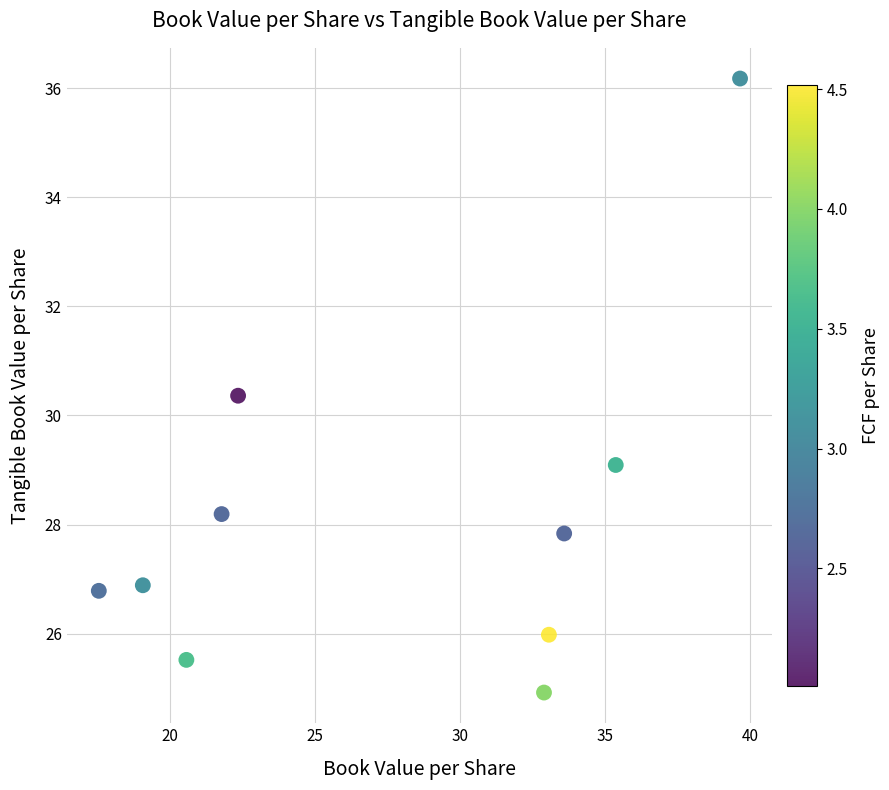

What Y value in the scatter plot is closest to 30?

30.4